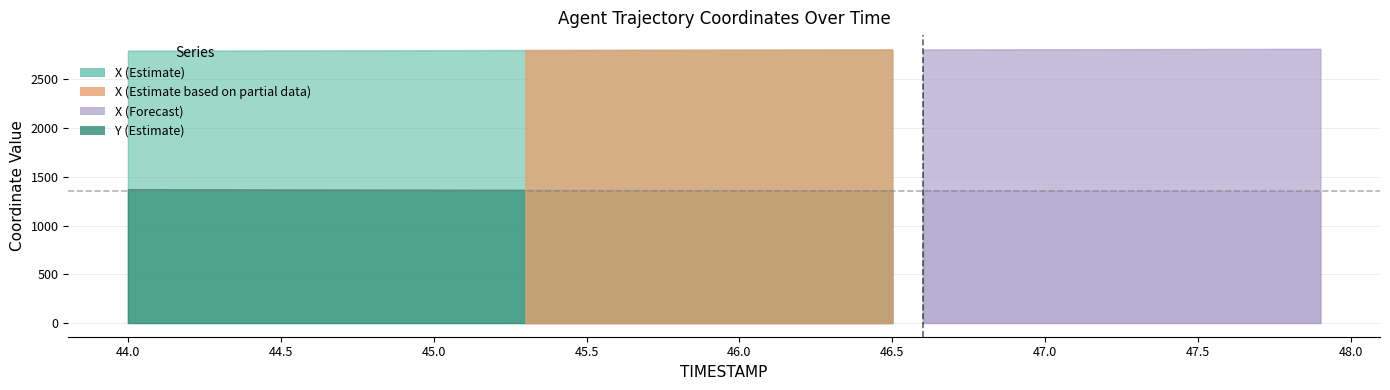

The X series shows 2810.8 at 47.1. True or false?

True